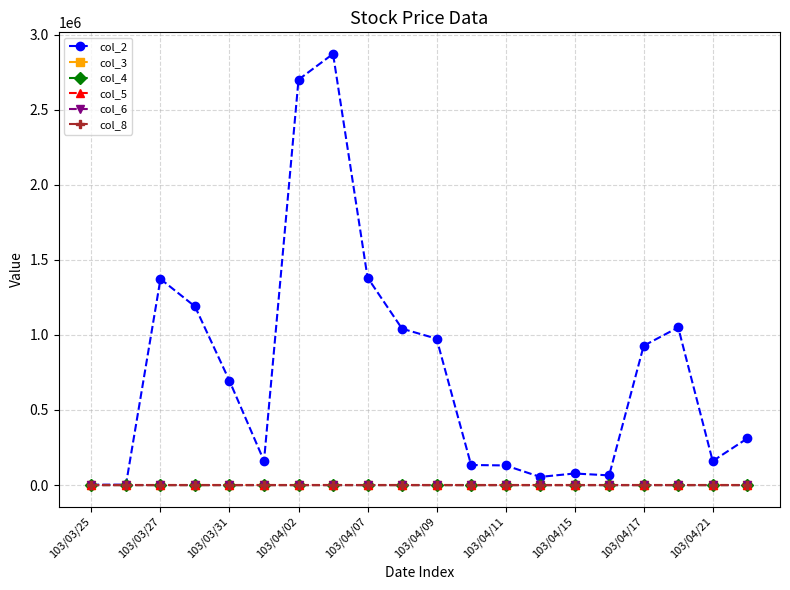

How many series are shown in this chart?

6